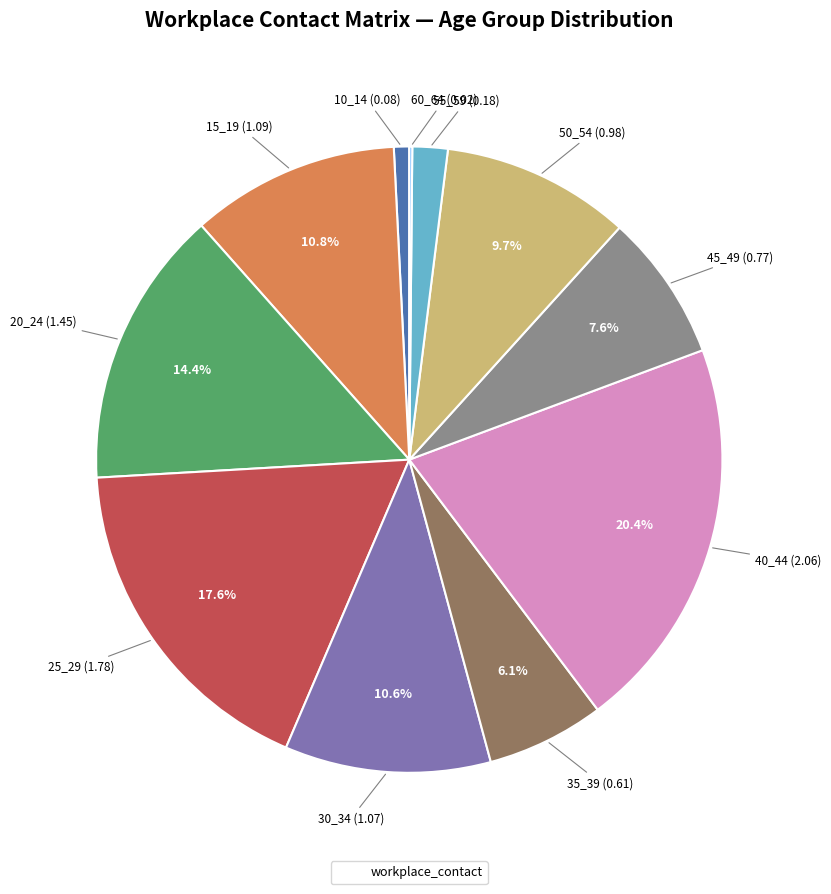

Is there any slice that represents more than half of the pie?

No